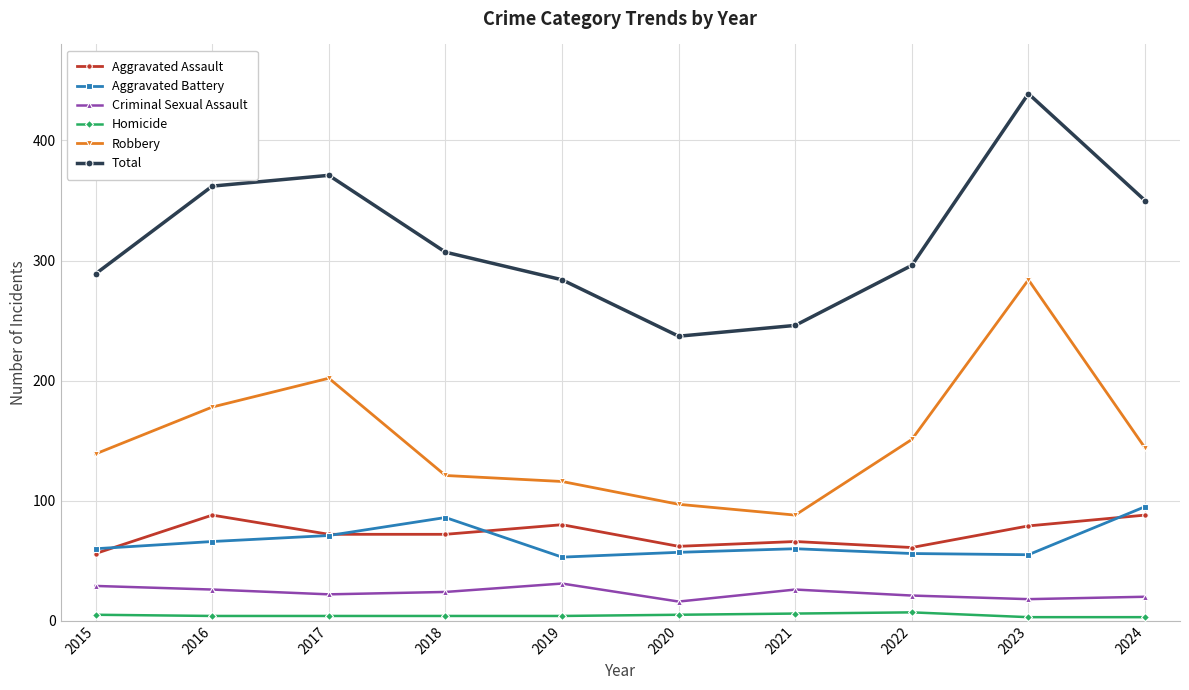

True or false: Robbery and Aggravated Battery intersect in this chart.

False